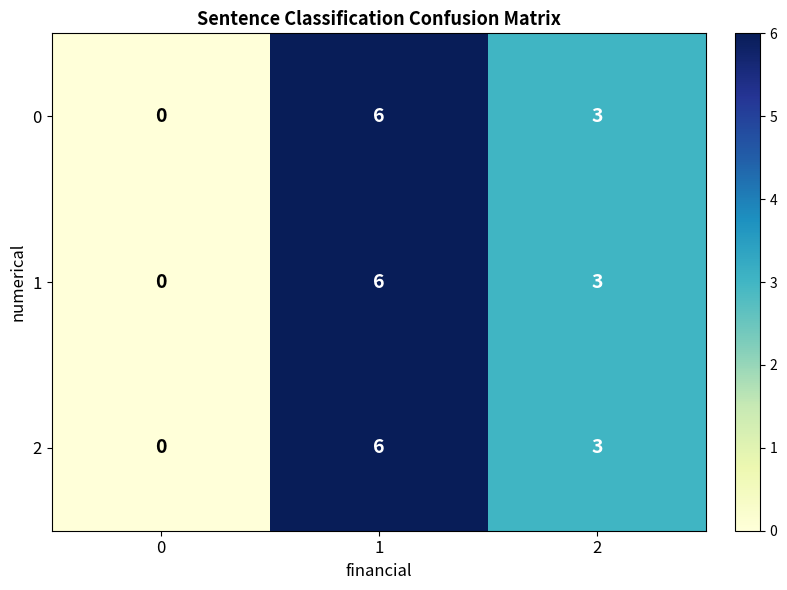

List the labels in order of 2 value, largest first.

1, 2, 0